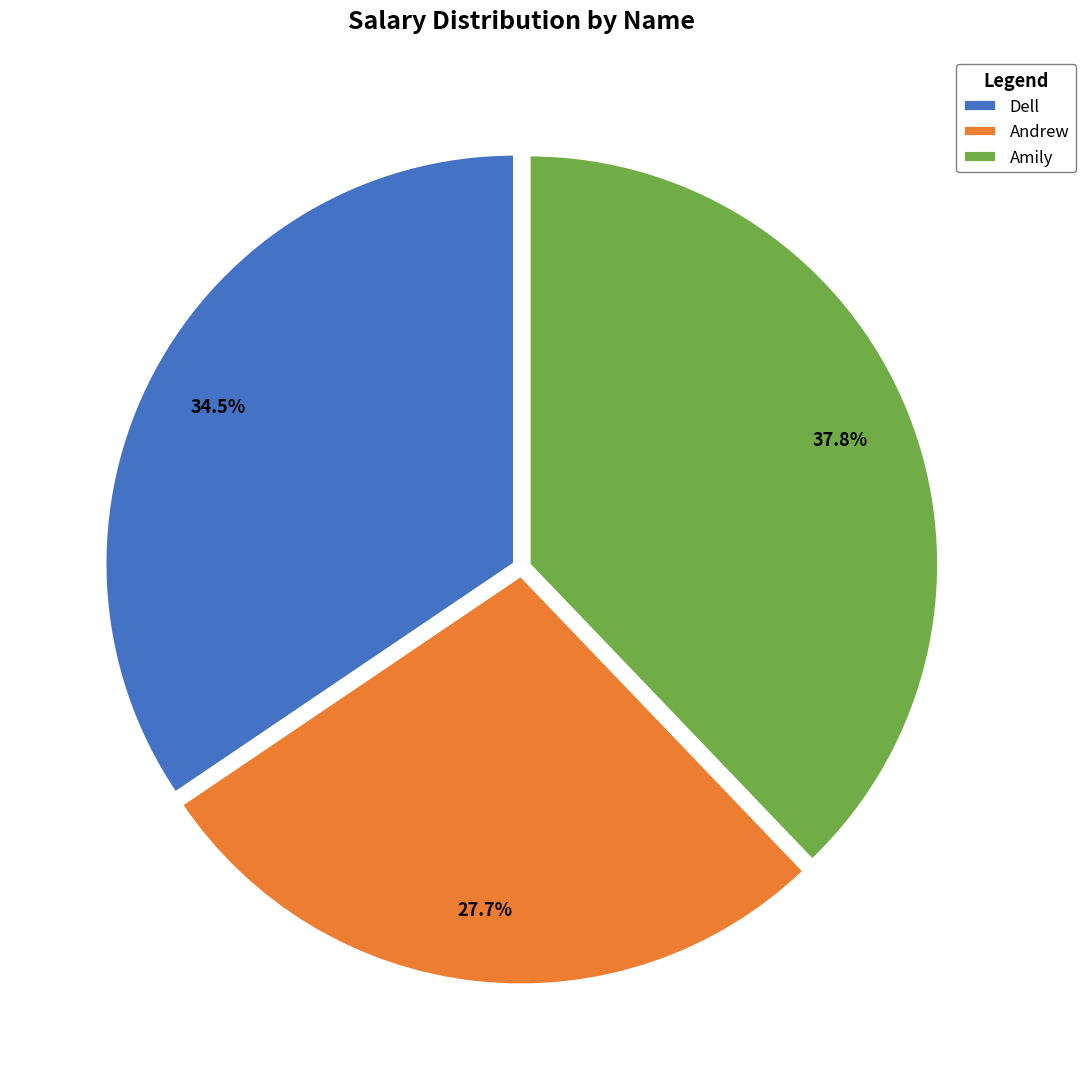

What percentage is NOT represented by Dell?

65.5%